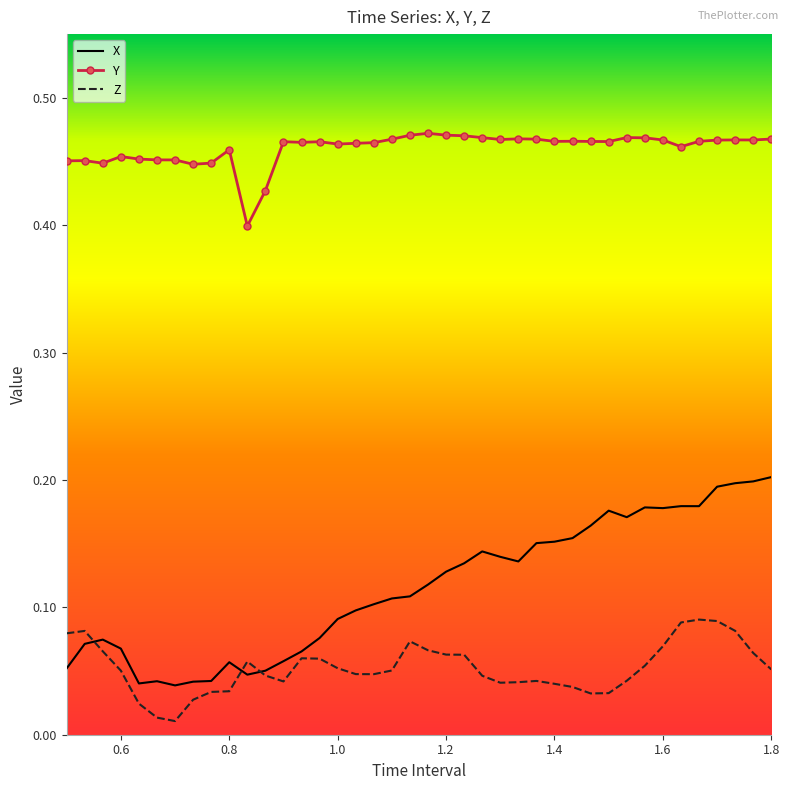

Rank the series by their average value, from highest to lowest.

Y, X, Z